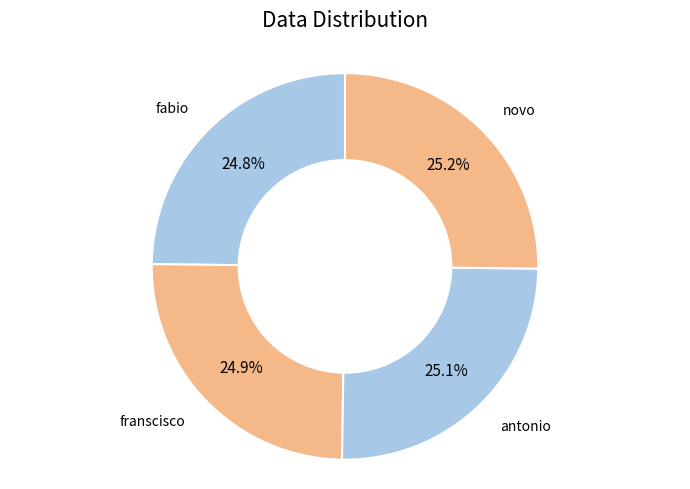

Is it true that fabio is 25% of the pie?

True